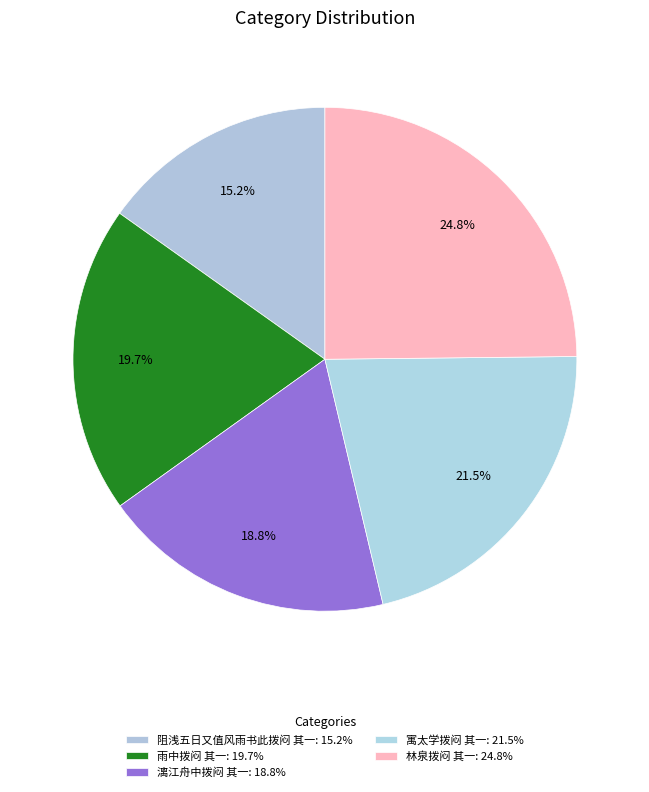

Is there a majority slice in this chart?

No